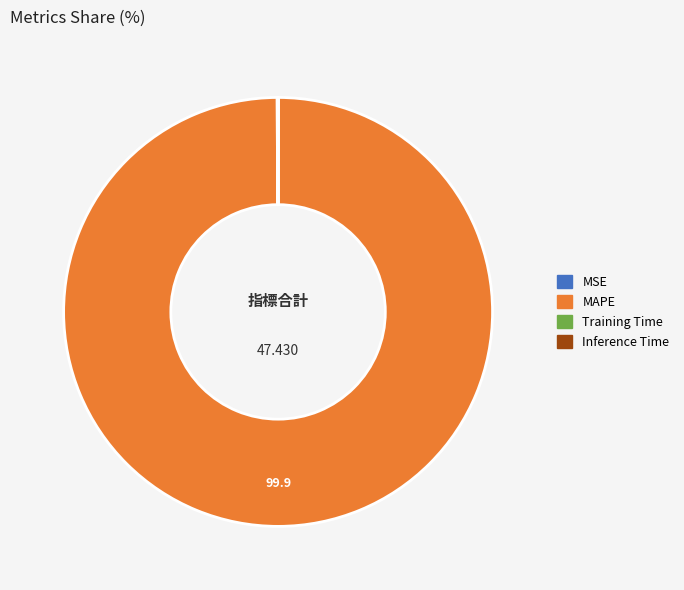

What is the majority slice?

MAPE